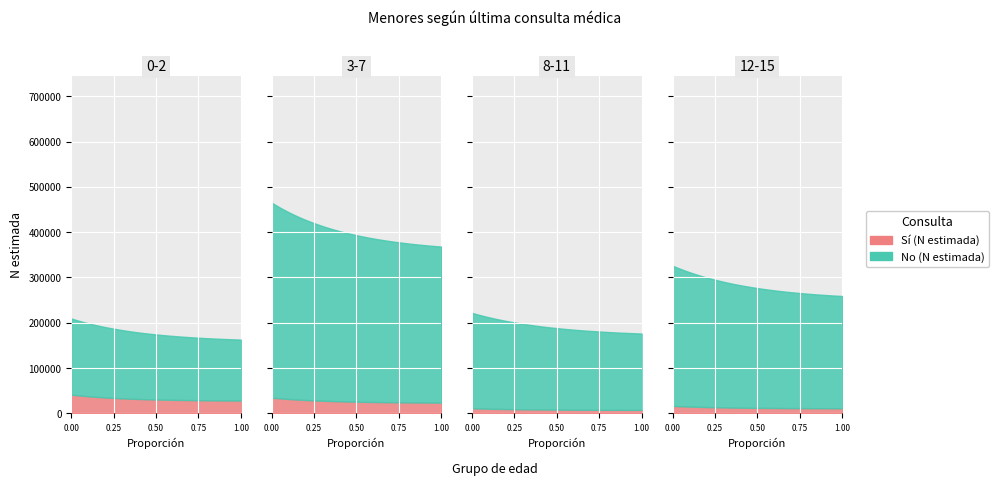

What is the greatest value displayed?

430338